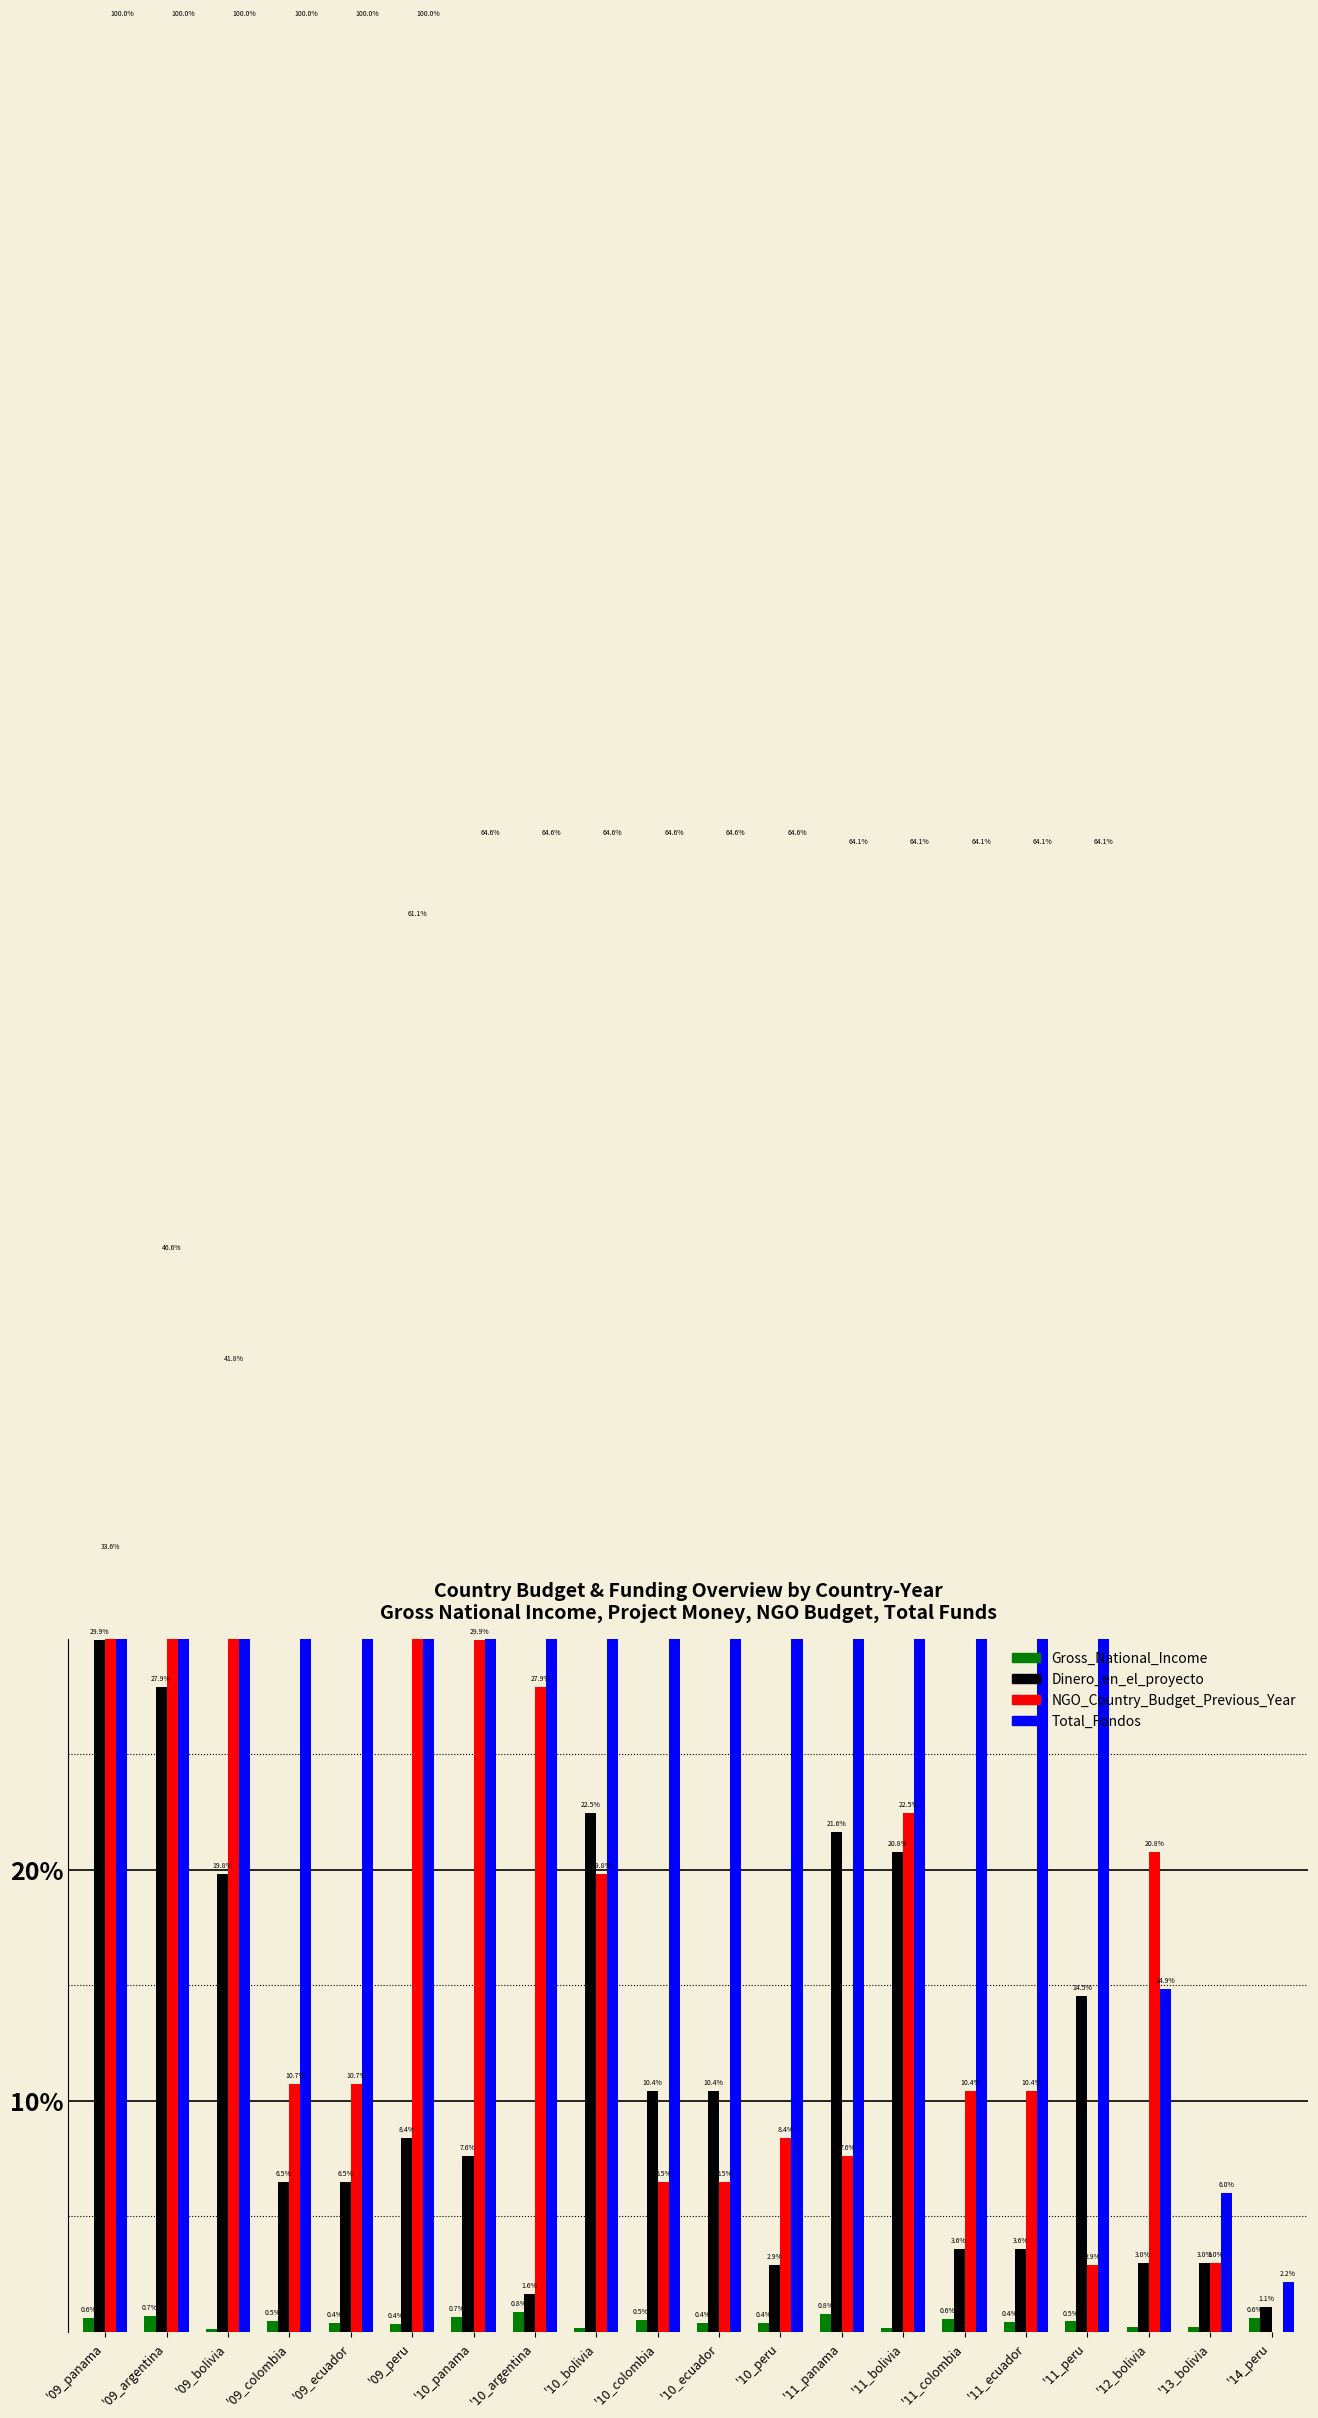

The value of Total_Fondos at '11_colombia is 25.7. True or false?

False